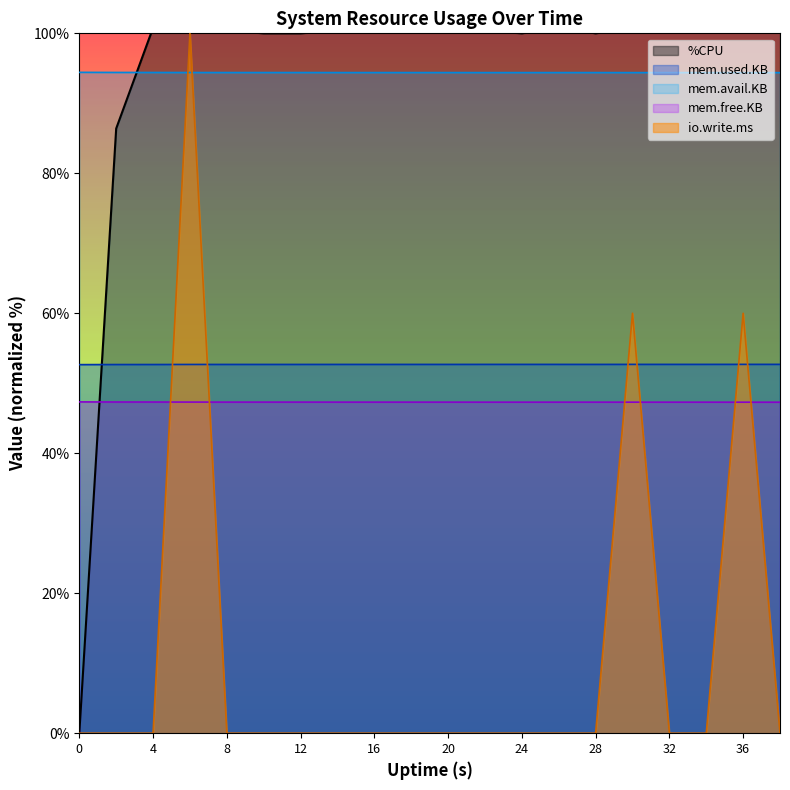

What is the difference between the highest and lowest values at 4?

100.8